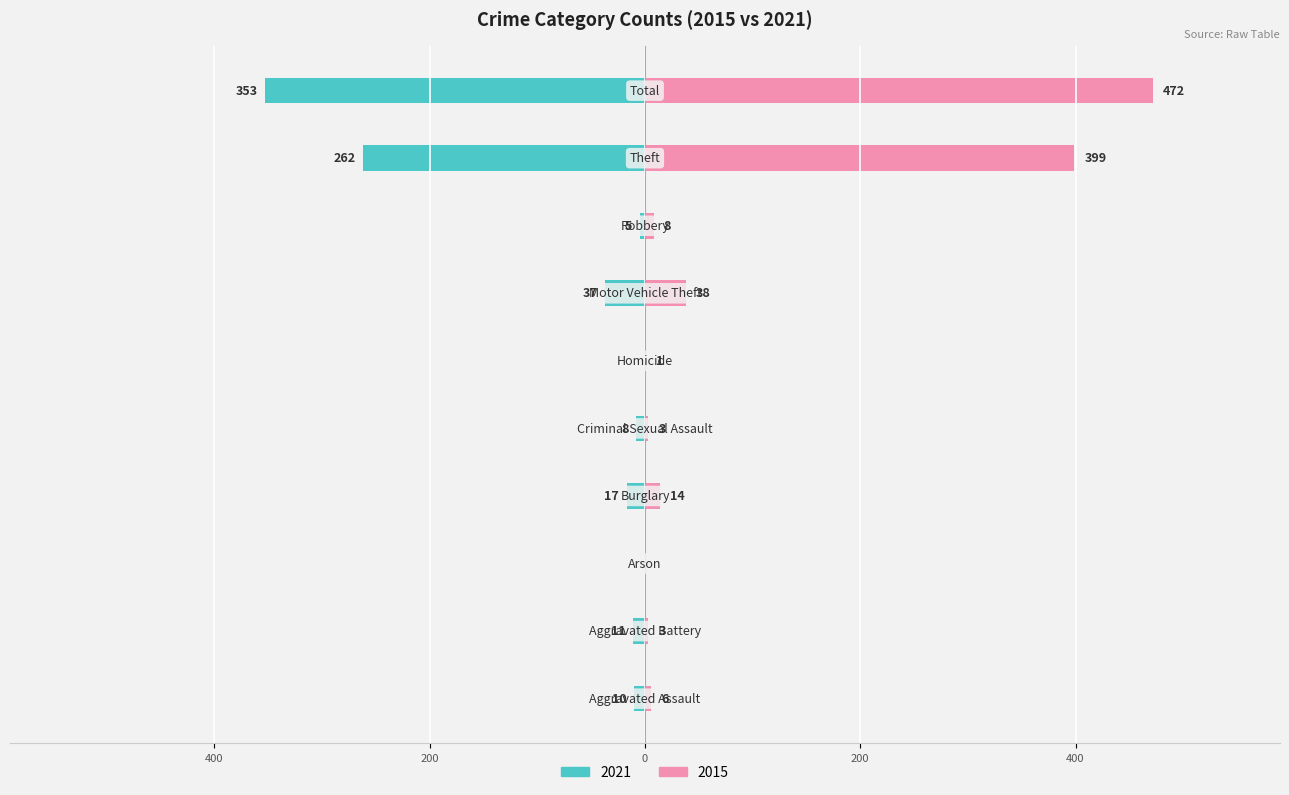

Where does the Right (2015) series first go above 8?

Burglary